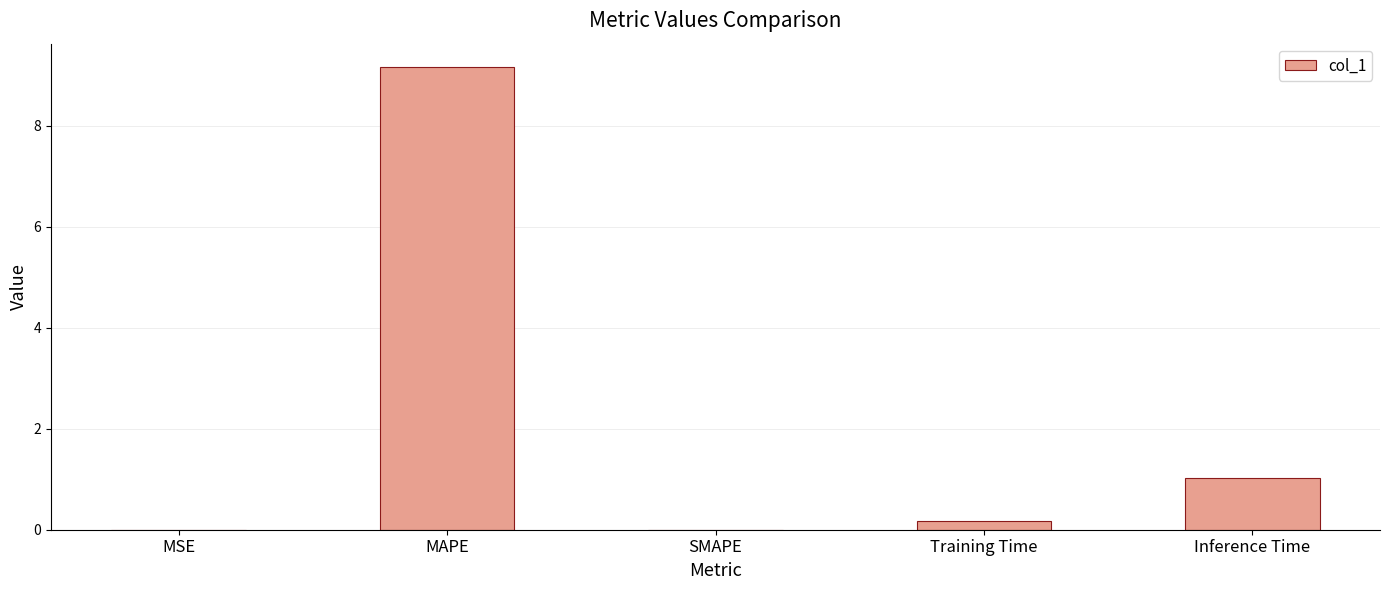

The chart shows a value of 3.3 at MAPE. True or false?

False